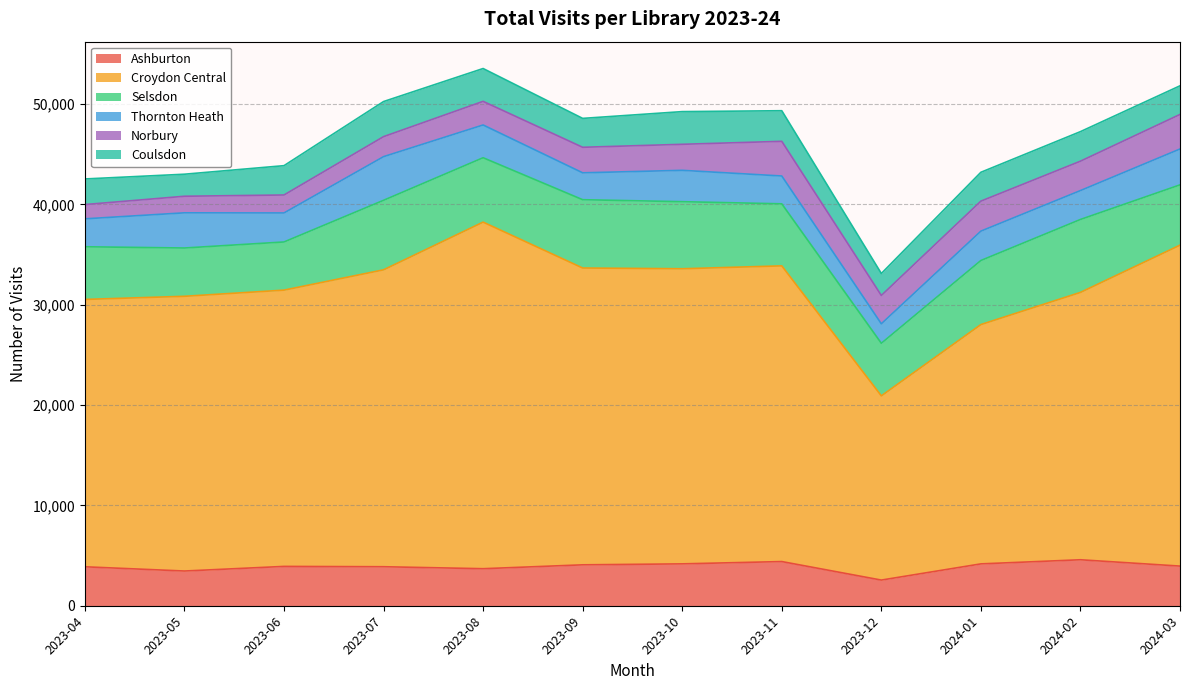

What is the average value of the Thornton Heath series?

3058